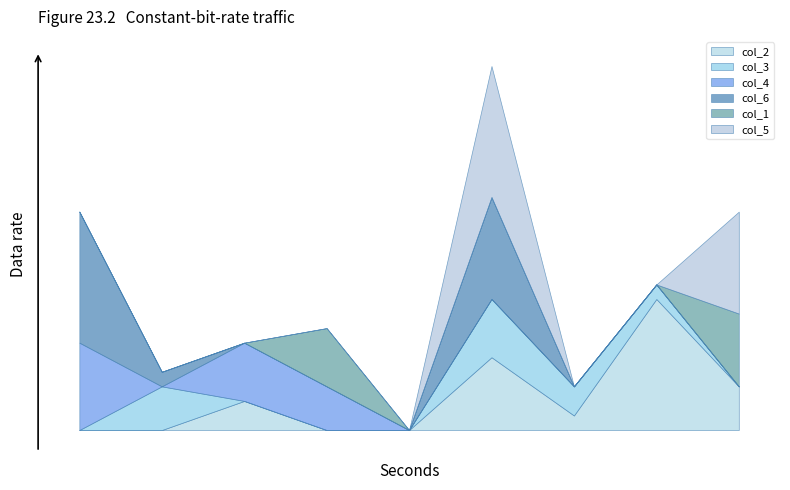

The value of col_5 at 6 is -4. True or false?

False